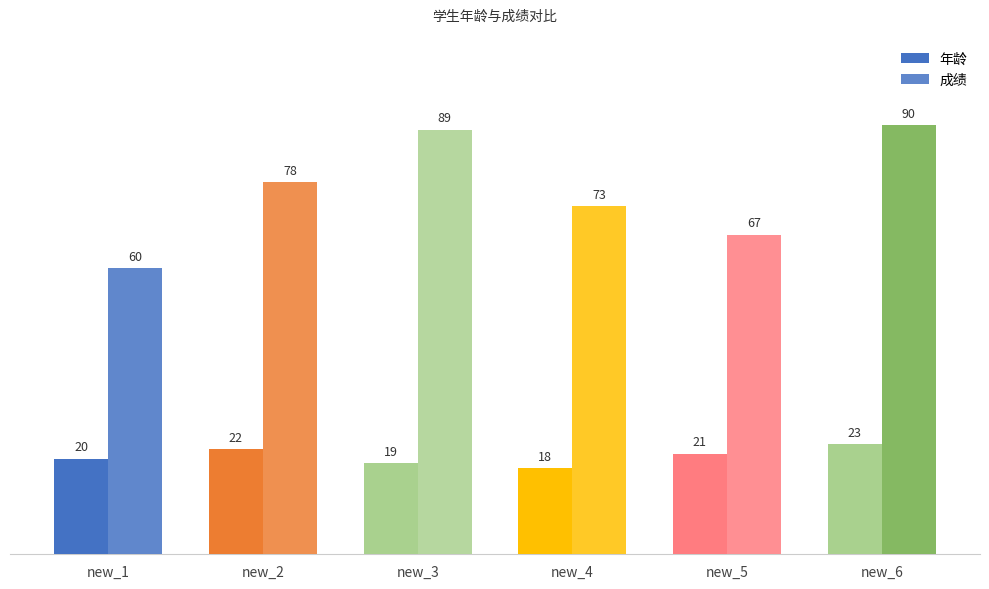

What is the sum of the 成绩 values at new_6 and new_4?

163